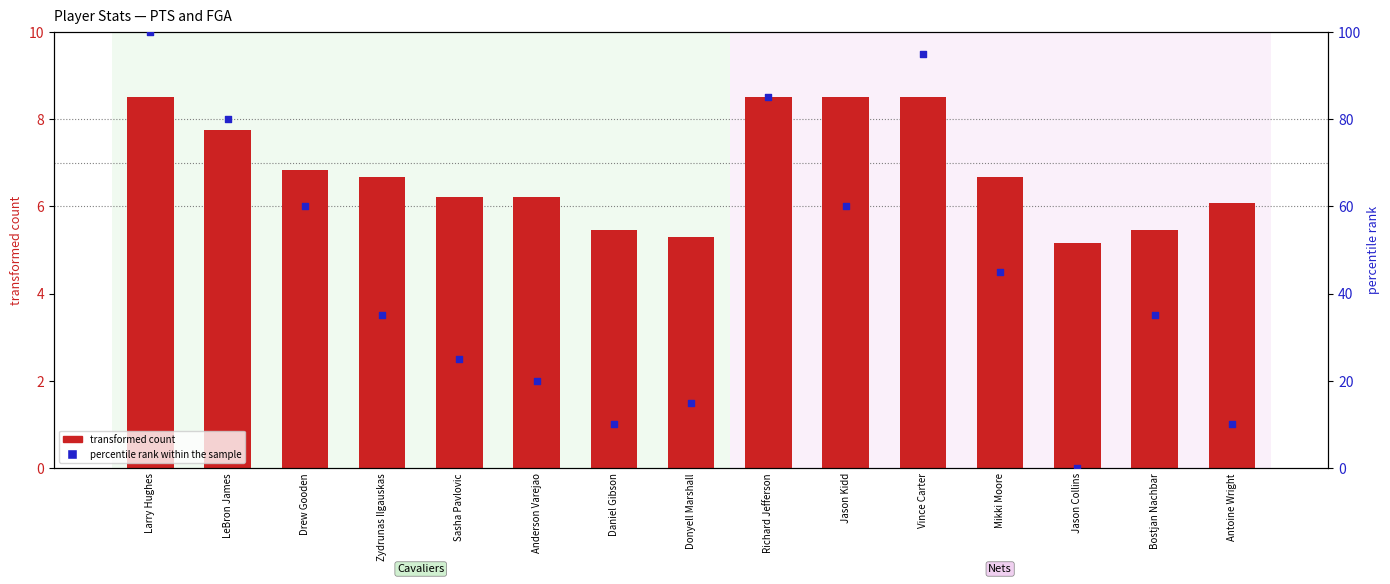

At which category is the sum across all series the highest?

Larry Hughes